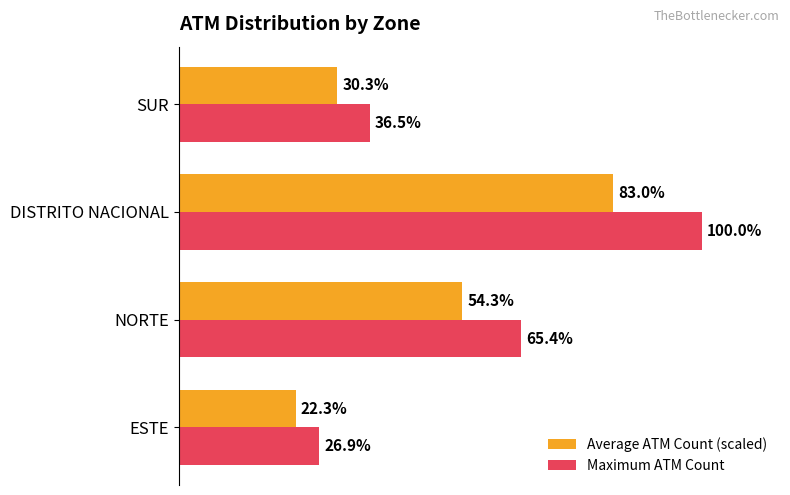

At which category is the sum across all series the highest?

DISTRITO NACIONAL